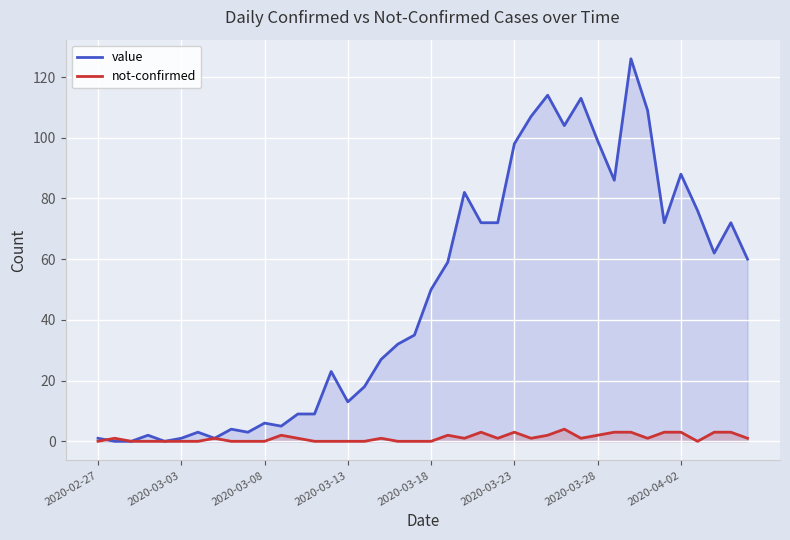

What is the greatest value displayed?

126